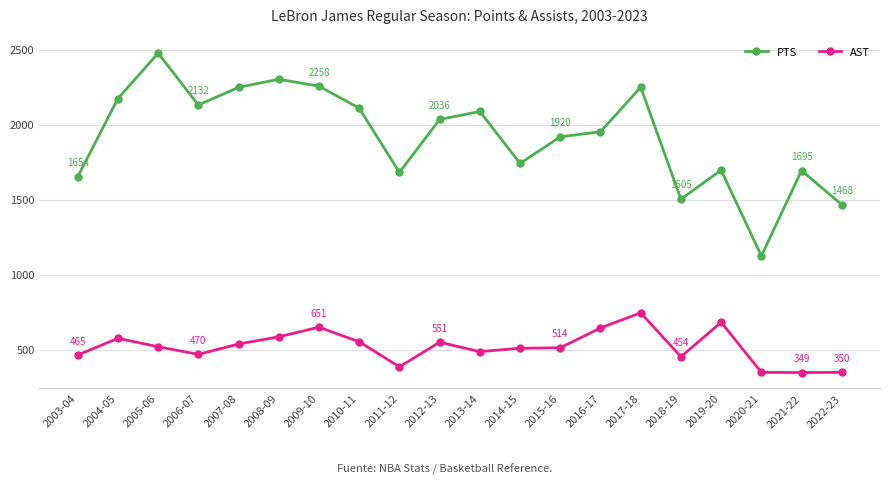

What is the spread (max minus min) of values at 2009-10?

1607